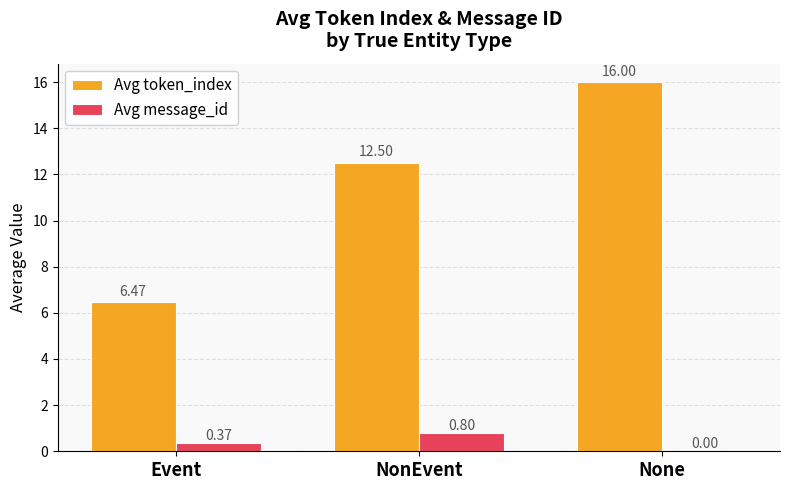

Which series changed the most between Event and NonEvent?

Avg token_index